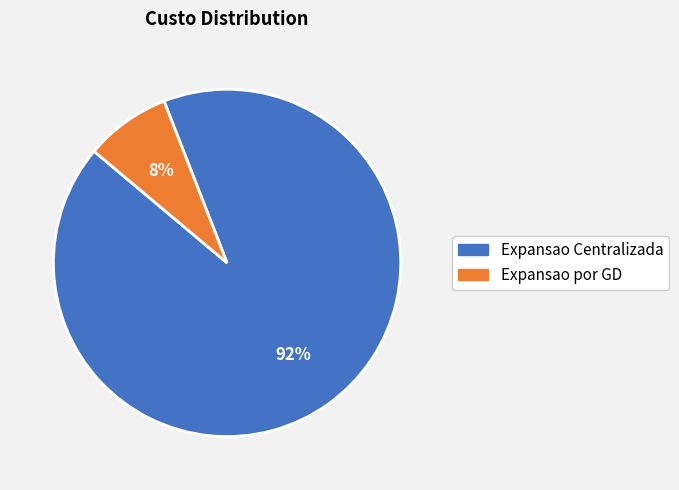

Which has a higher value, Expansao por GD or Expansao Centralizada?

Expansao Centralizada